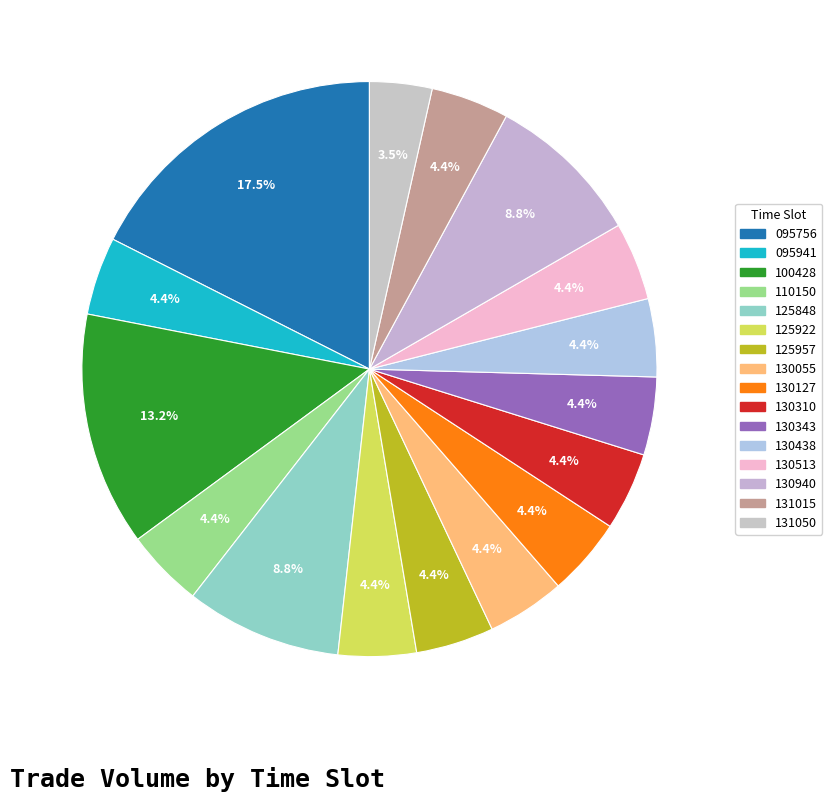

Is there any slice that represents more than half of the pie?

No